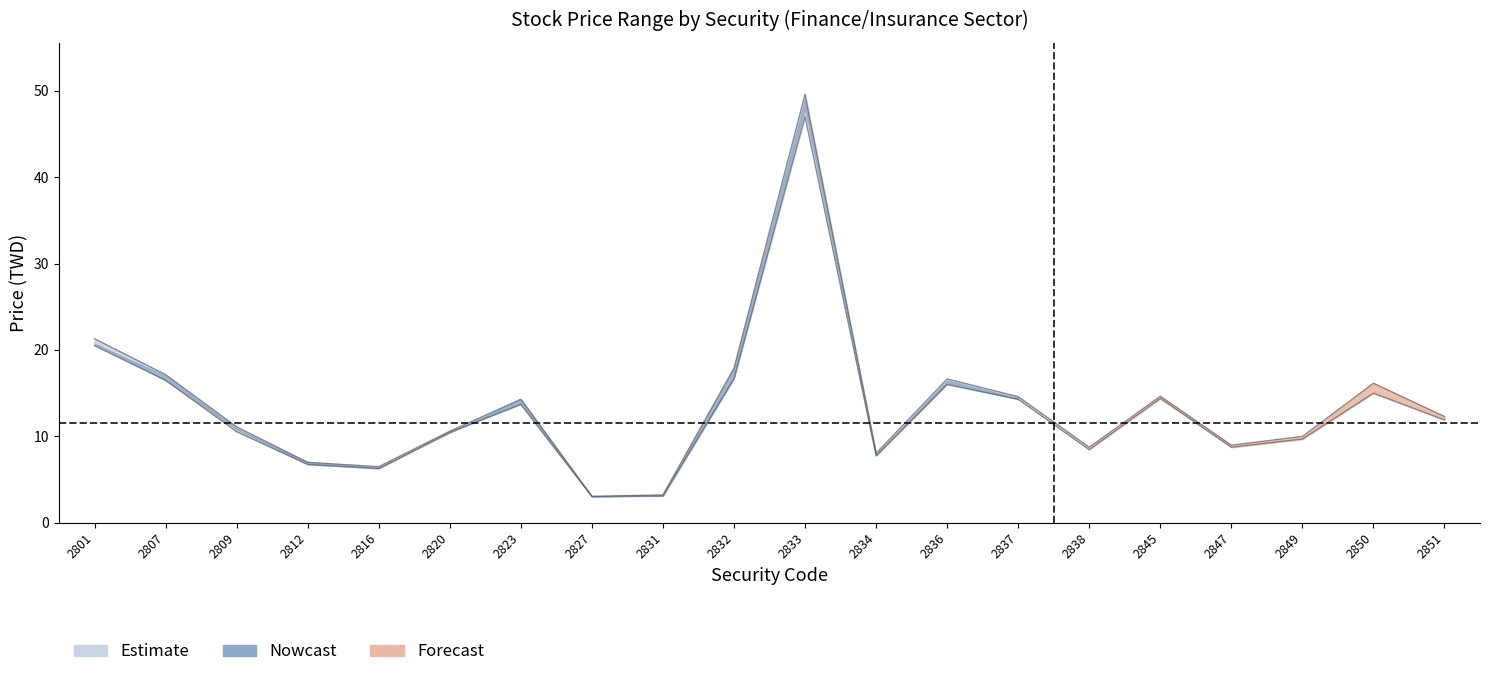

Does the chart have visible grid lines?

No